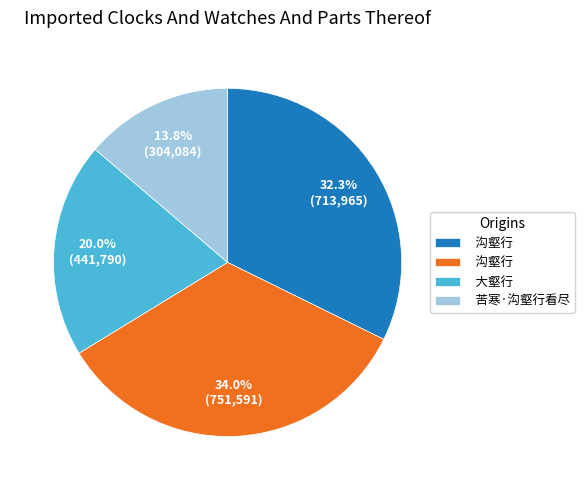

Does any single category account for the majority?

No